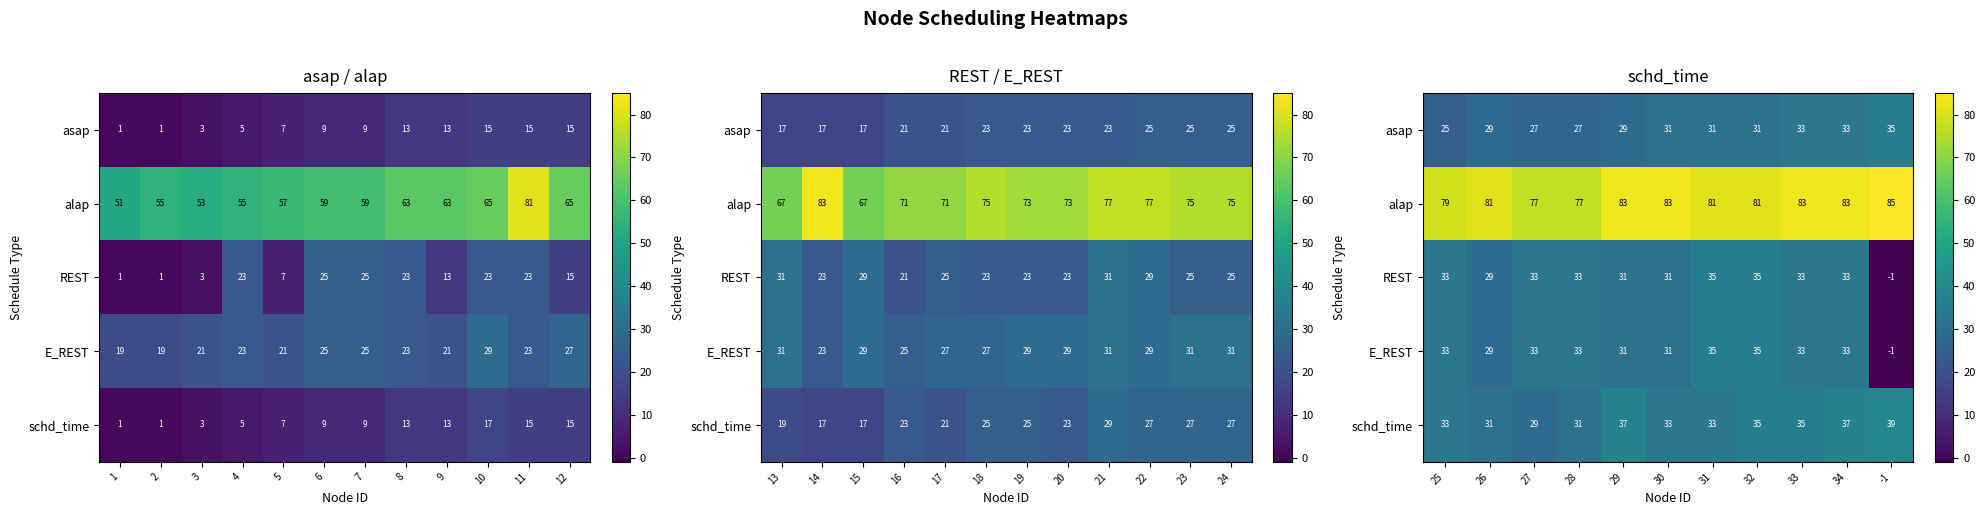

How many values in the schd_time series exceed 33?

5